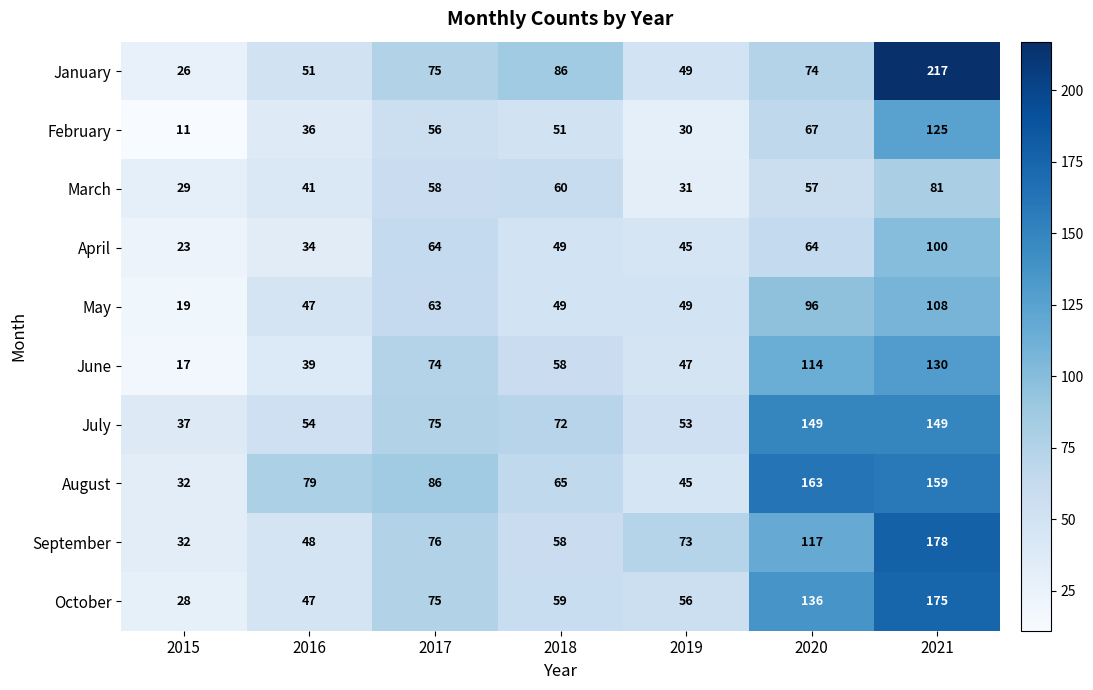

What is the highest value of the February series?

125